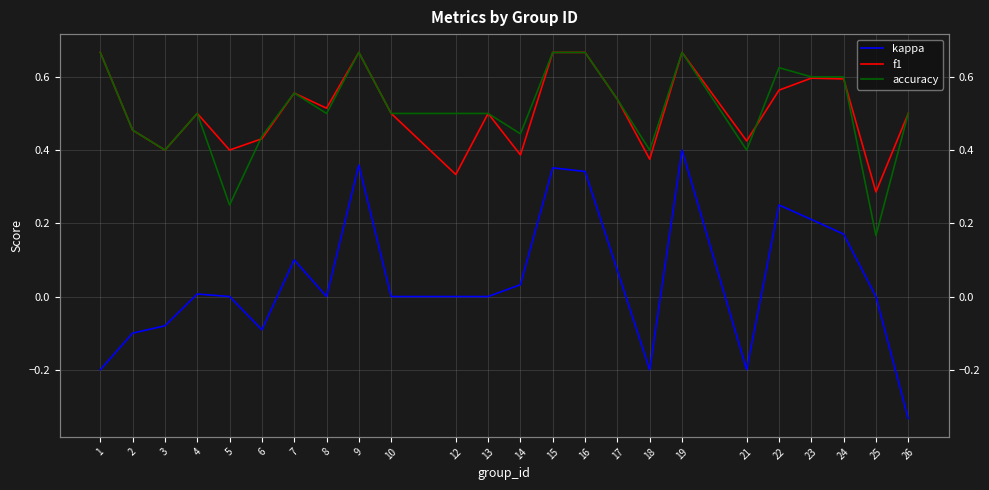

What are all the series names shown in the legend?

kappa, f1, accuracy